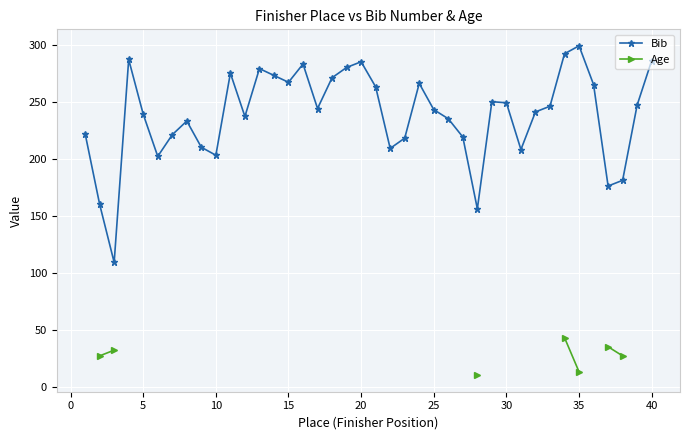

Which category has the highest value in the Bib series?

35